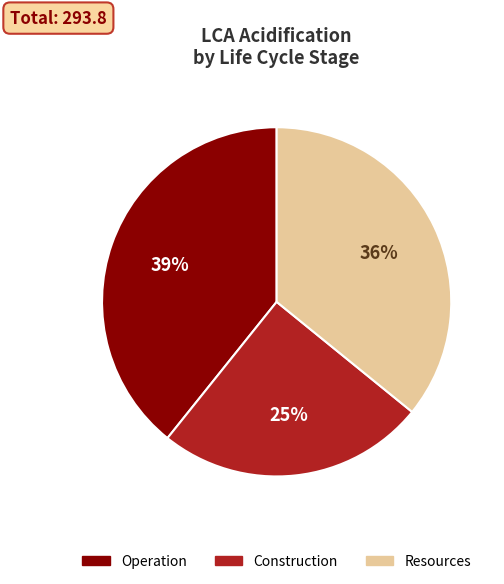

The Construction slice represents 25% of the pie. True or false?

True